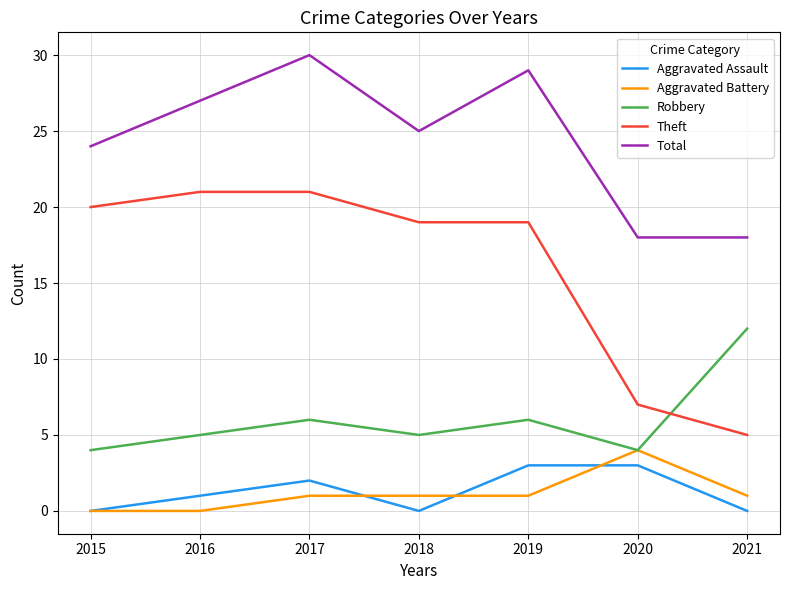

Is this an area chart (filled region under the line)?

No